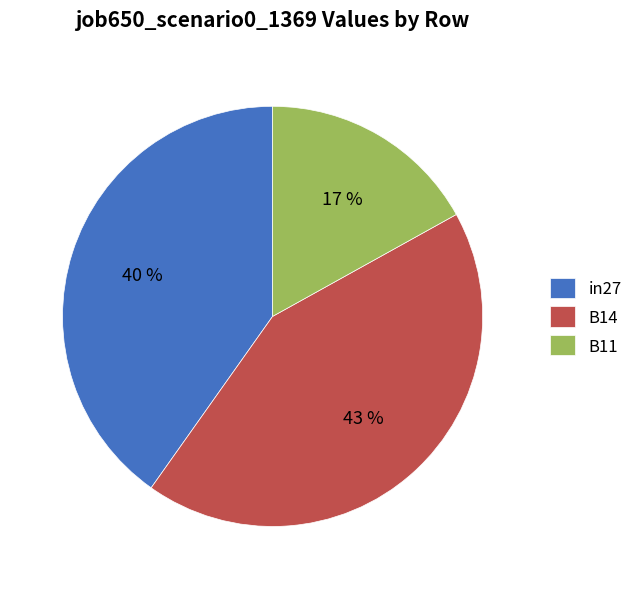

To the nearest percent, what is the difference between the B14 and in27 slice percentages?

3%